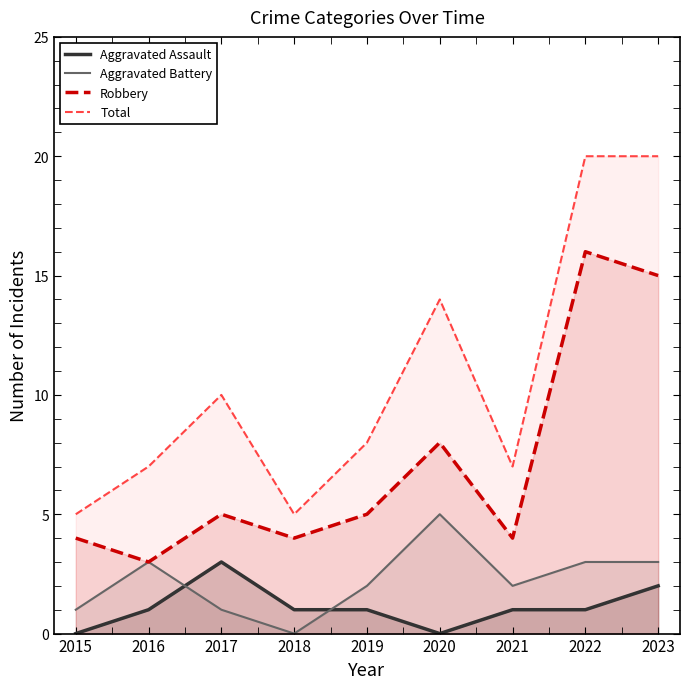

At which category is the sum across all series the highest?

2022